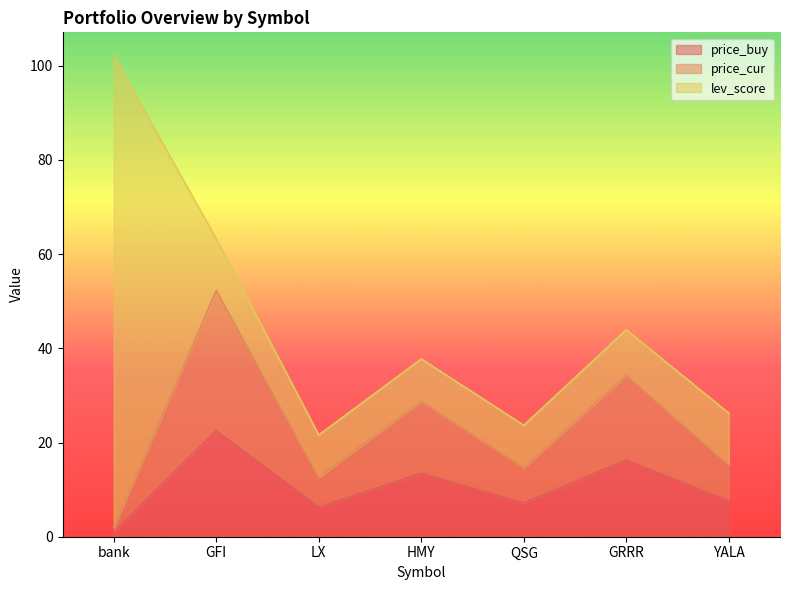

True or false: price_cur and price_buy intersect in this chart.

False